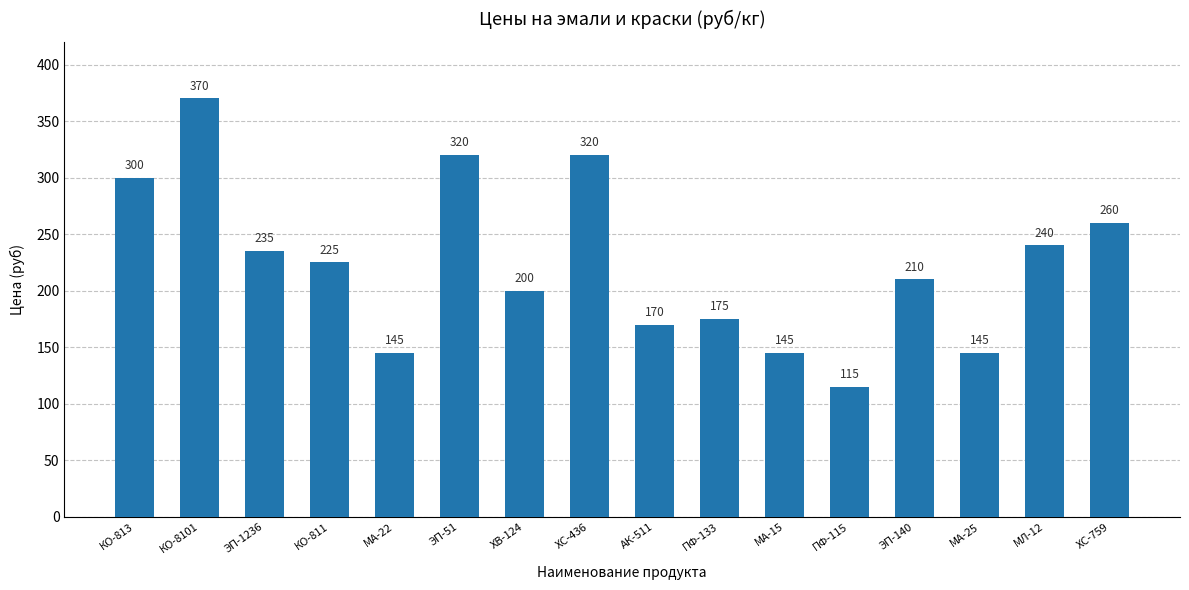

What is the difference between the second highest and second lowest values?

175